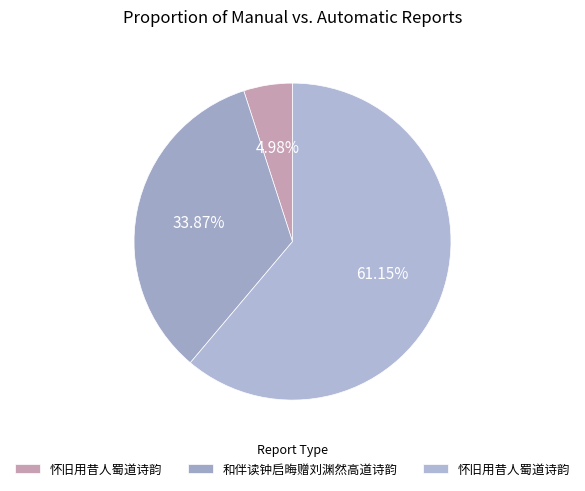

Rank the categories by value from highest to lowest.

怀旧用昔人蜀道诗韵, 和伴读钟启晦赠刘渊然高道诗韵, 怀旧用昔人蜀道诗韵